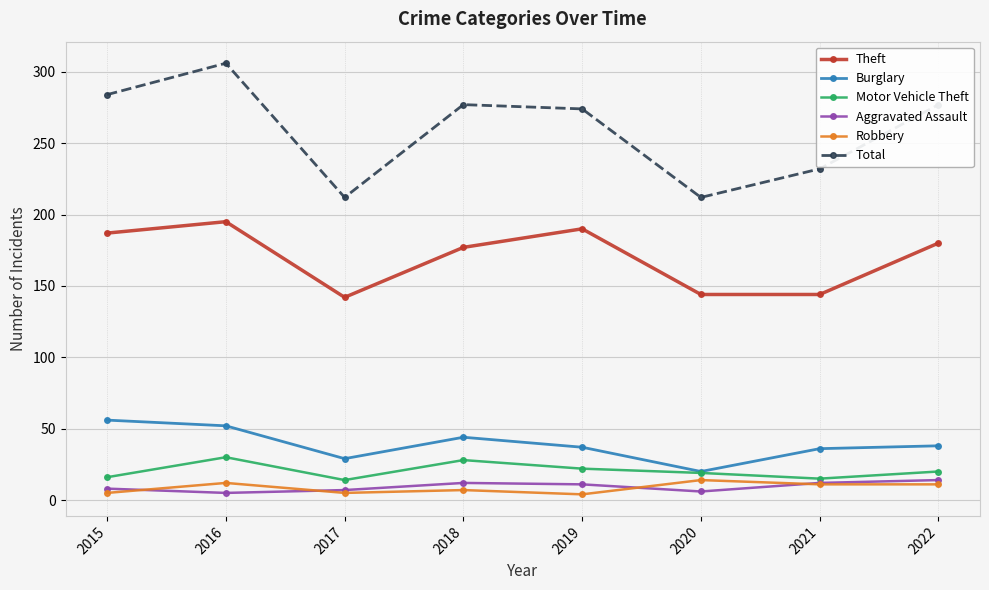

Is the value of Motor Vehicle Theft at 2022 greater than the value of Total at 2017?

No